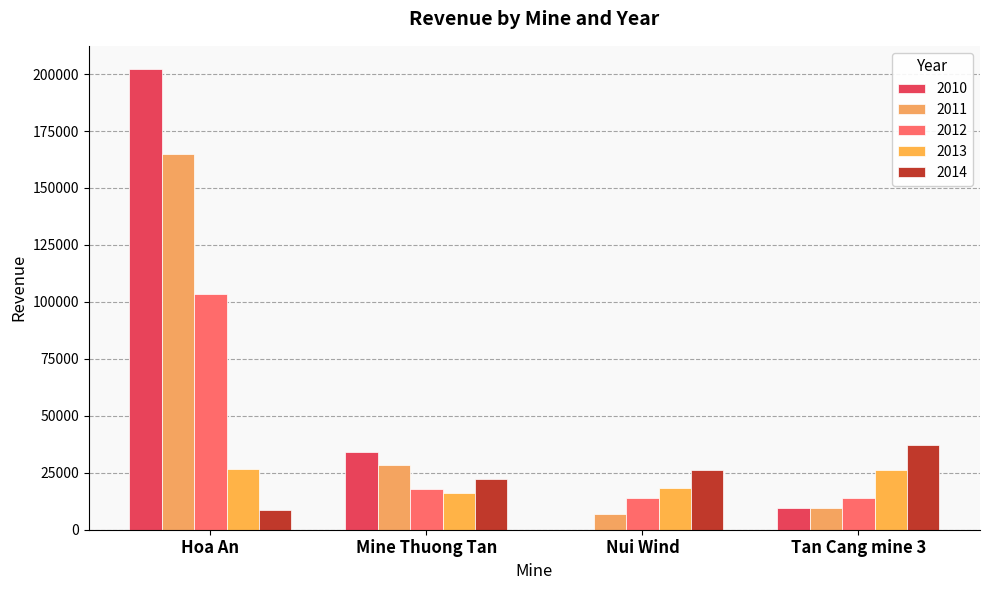

Reading left to right, what are all the values shown in this chart?

2011: 164919.0	28273.0	7046.0	9339.0
2012: 103672.0	17757.0	13791.0	13819.0
2013: 26522.0	16167.0	18153.0	26208.0
2014: 8729.1	22367.7	26363.6	37016.2
2010: 202280.0	34028.0	0.0	9339.0